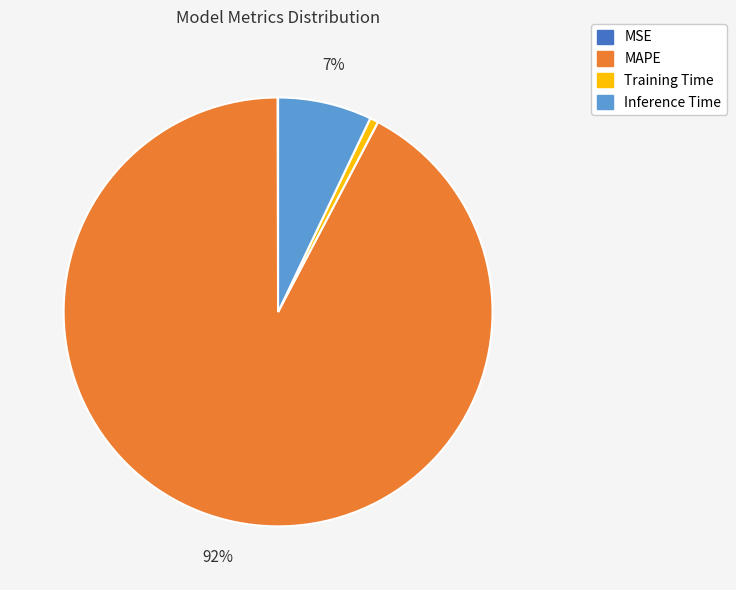

To the nearest percent, what is the difference between the largest and smallest slice percentages?

92%